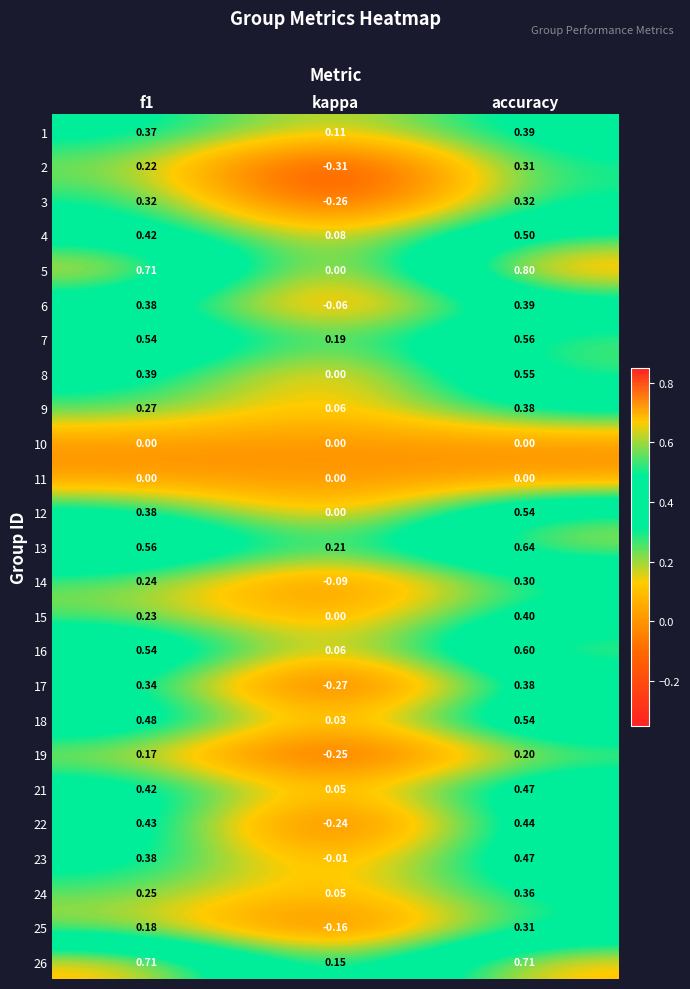

What is the difference between the highest and lowest values at accuracy?

0.8